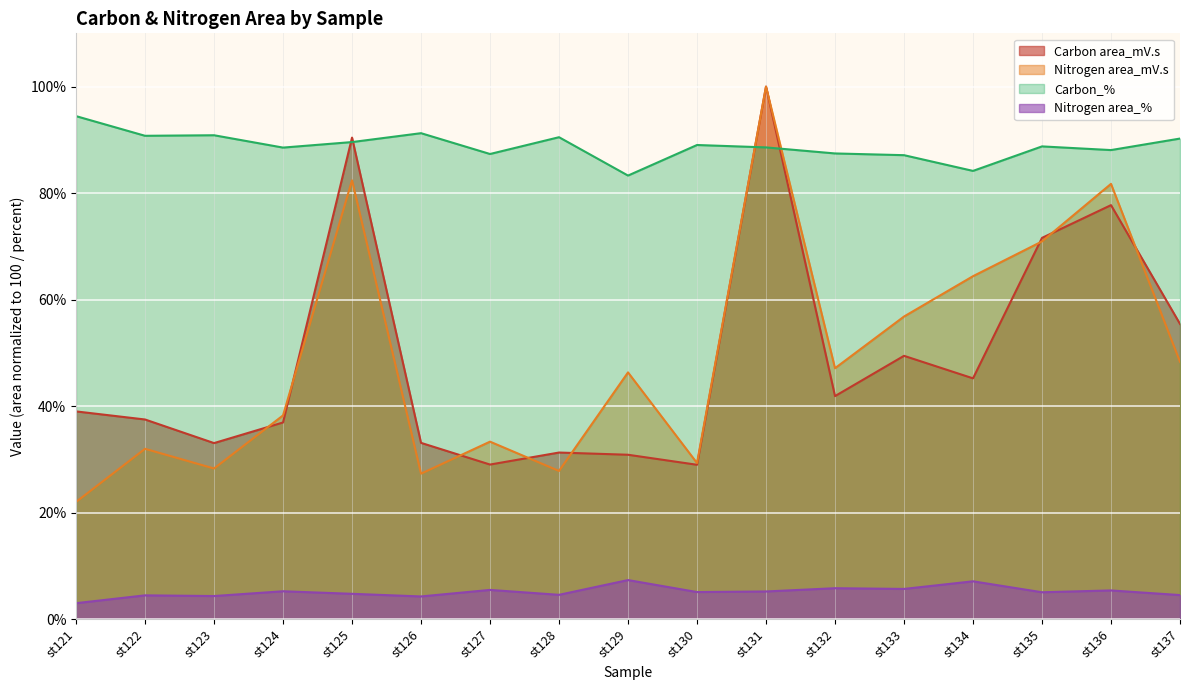

What is the value of the Carbon area_mV.s point at the 1st from the left?

39.0